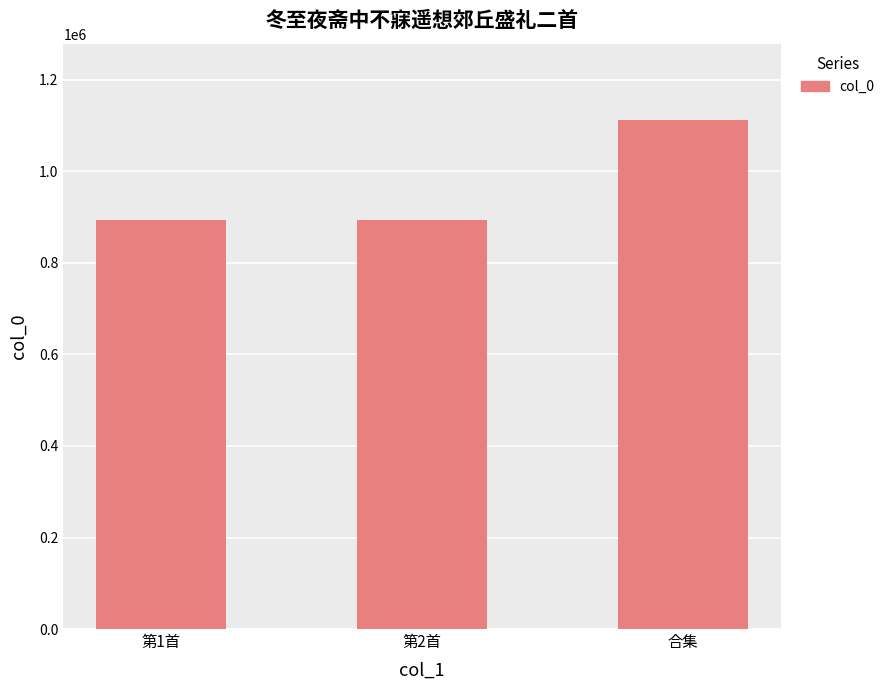

True or false: the data shows 893781 at 第2首.

True